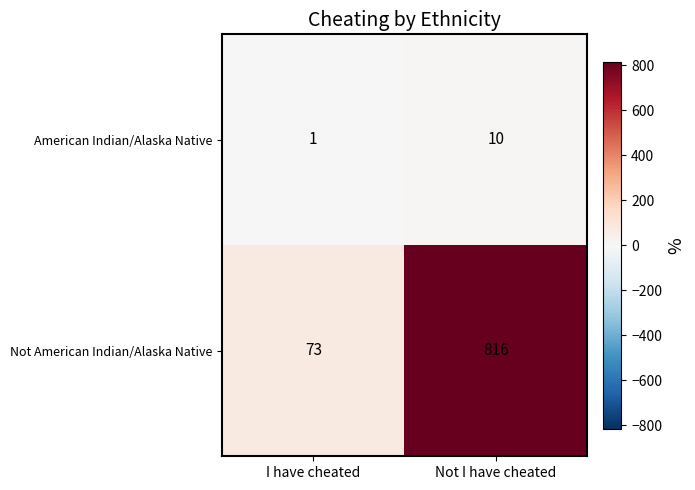

What is the smallest value displayed?

1